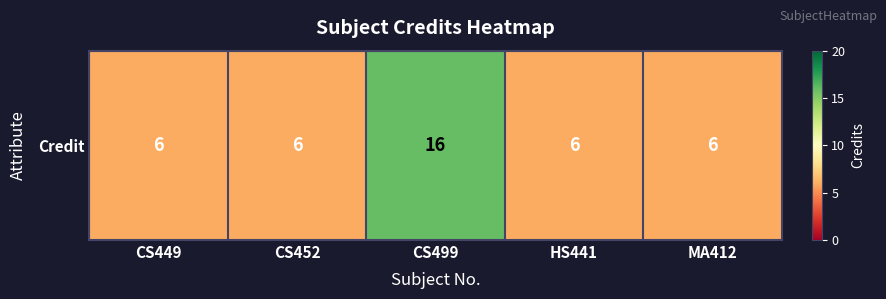

Rank the categories by value from lowest to highest.

CS449, CS452, HS441, MA412, CS499